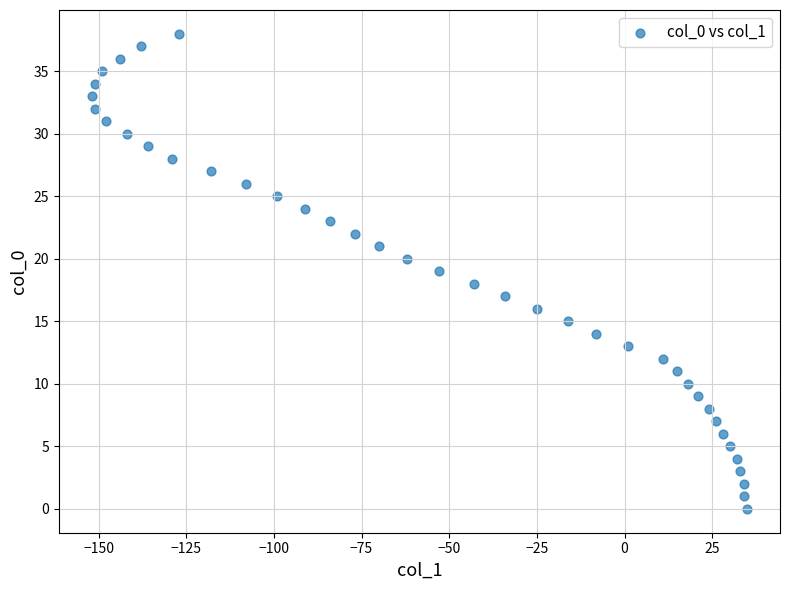

What is the range of X values (max minus min)?

187